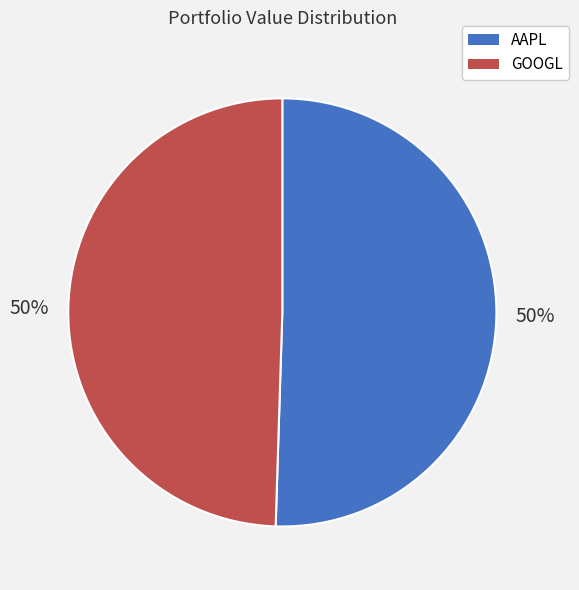

To the nearest percent, what is the average slice percentage?

50%